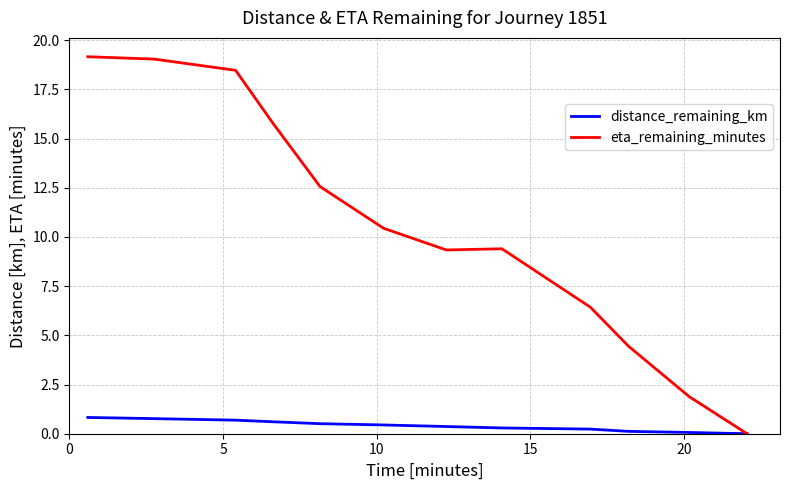

What is the highest value of the distance_remaining_km series?

0.8